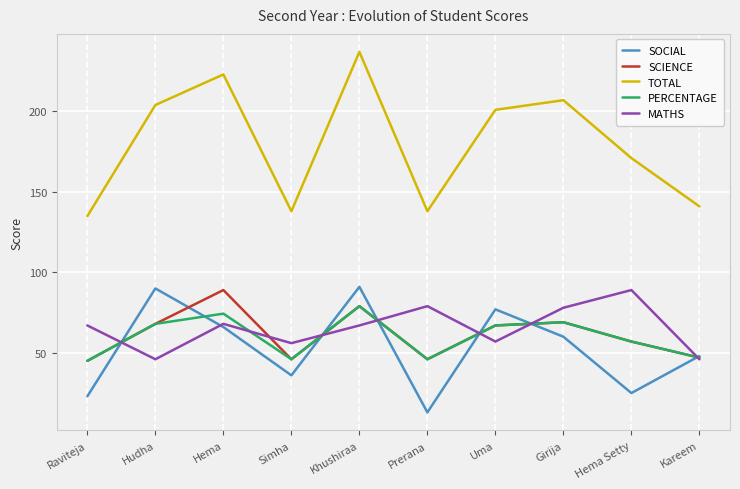

Is this an area chart (filled region under the line)?

No